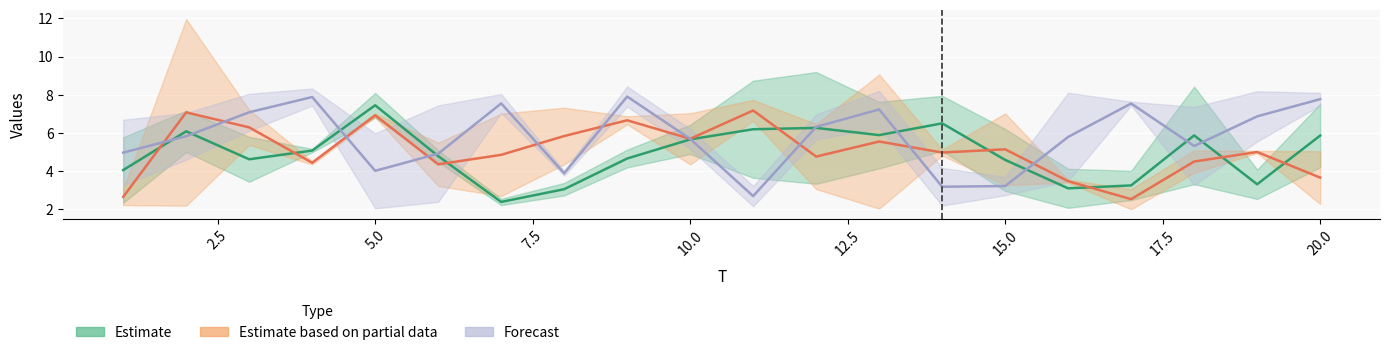

True or false: x6 has more than 0 points higher than both neighbors.

True